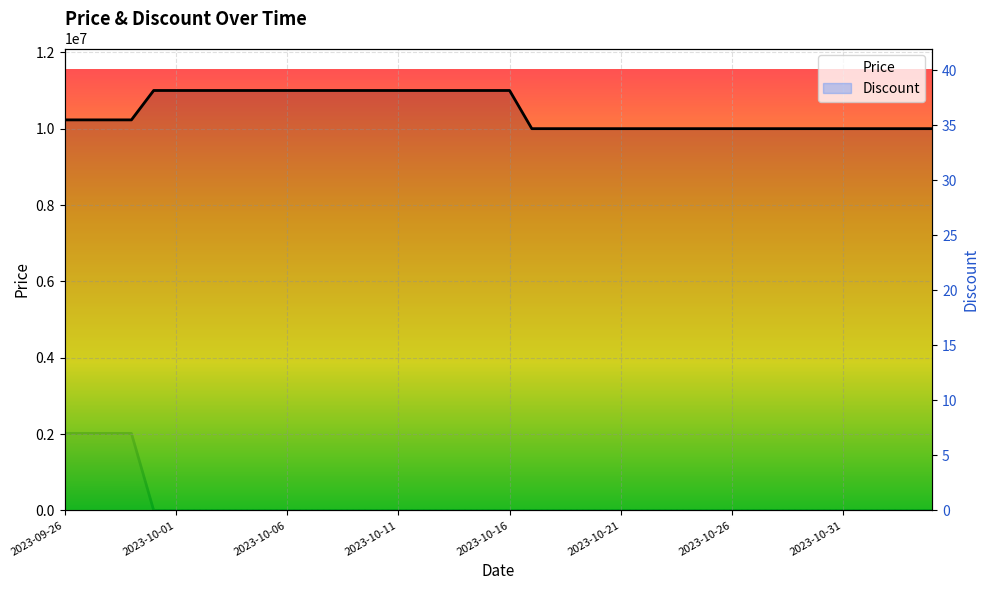

How many Discount values are between 0 and 1?

36